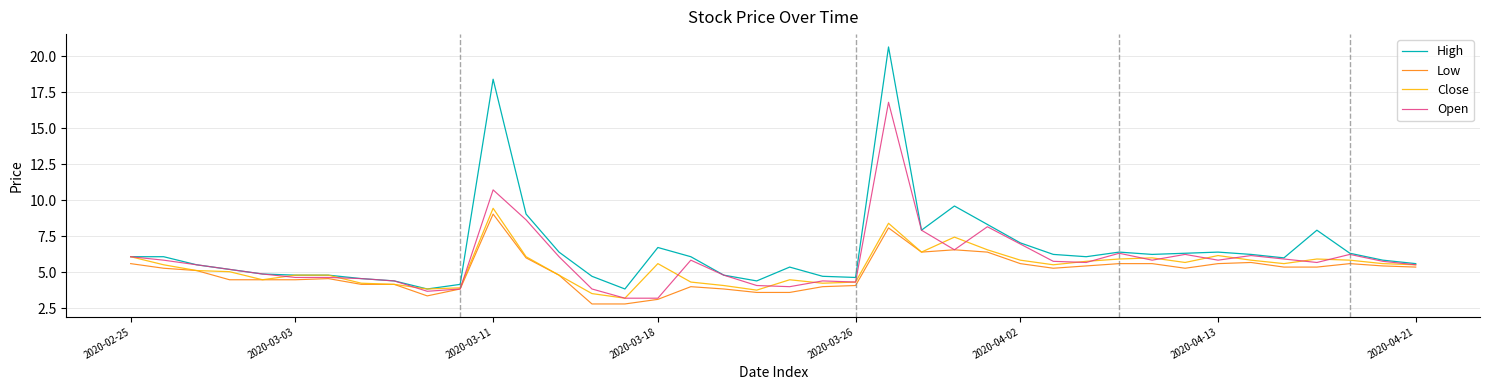

Which series has the largest range (max minus min)?

High